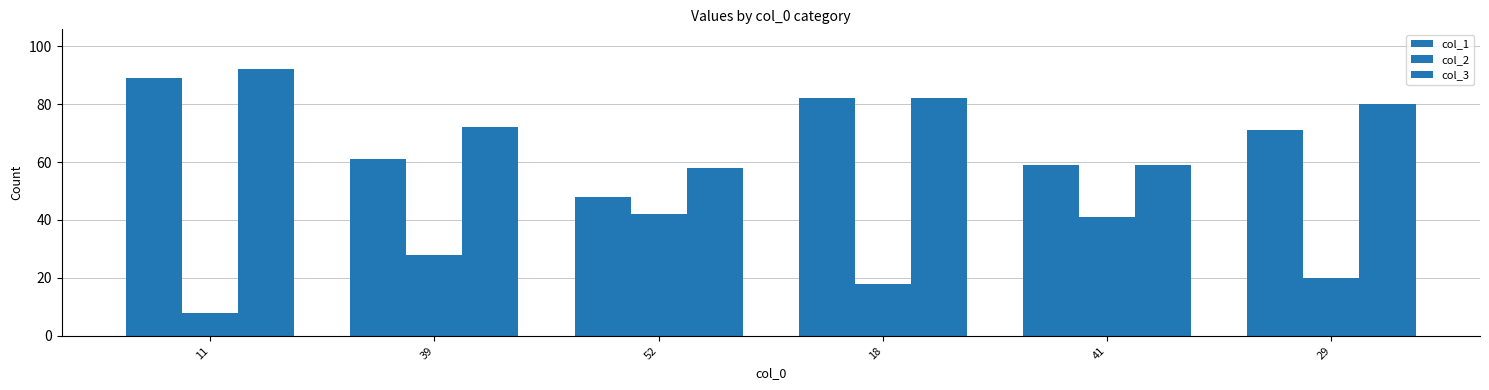

What is the label of the 1st bar from the right?

29